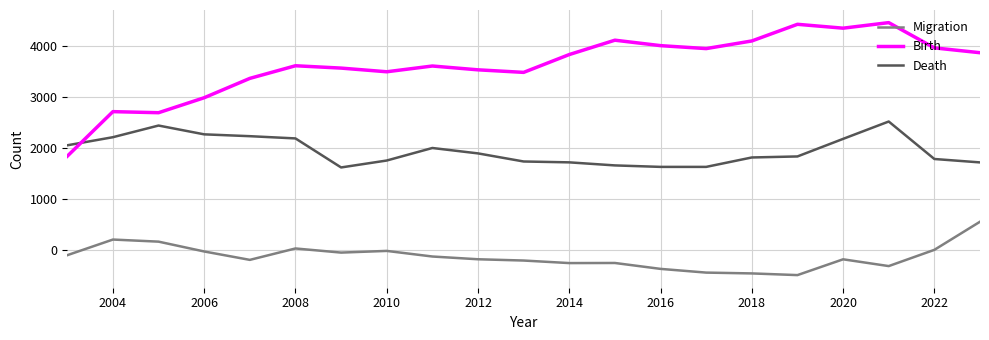

True or false: Death and Migration intersect in this chart.

False